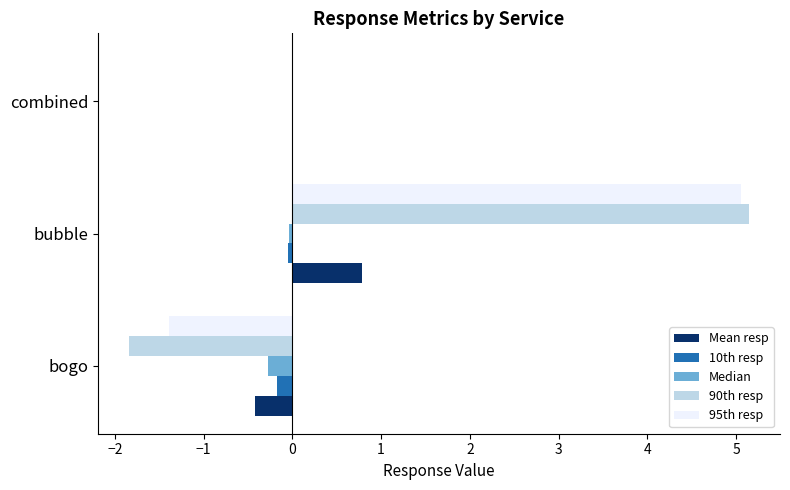

The value of Median at bubble is -0.0. True or false?

True